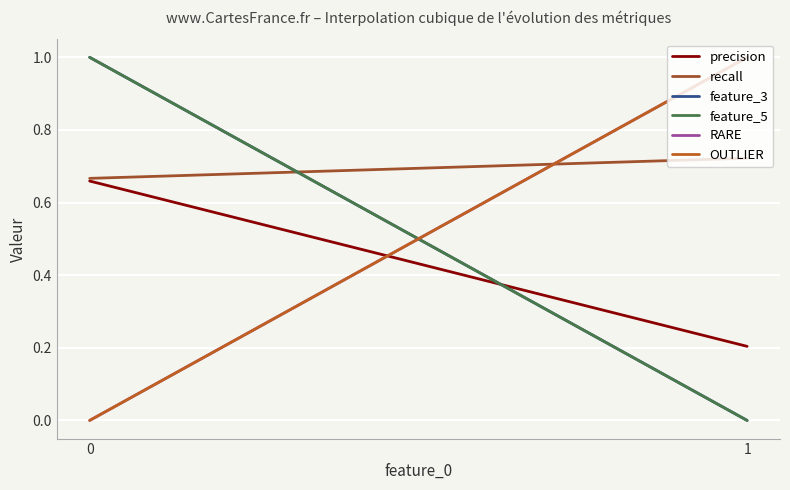

What is the highest value of the feature_3 series?

1.0